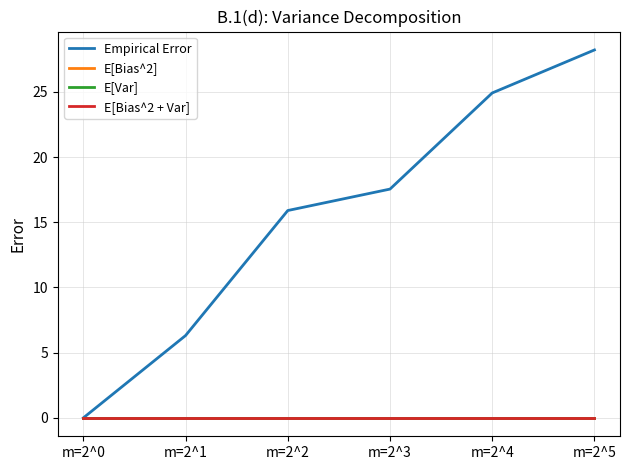

Does the chart have visible grid lines?

Yes